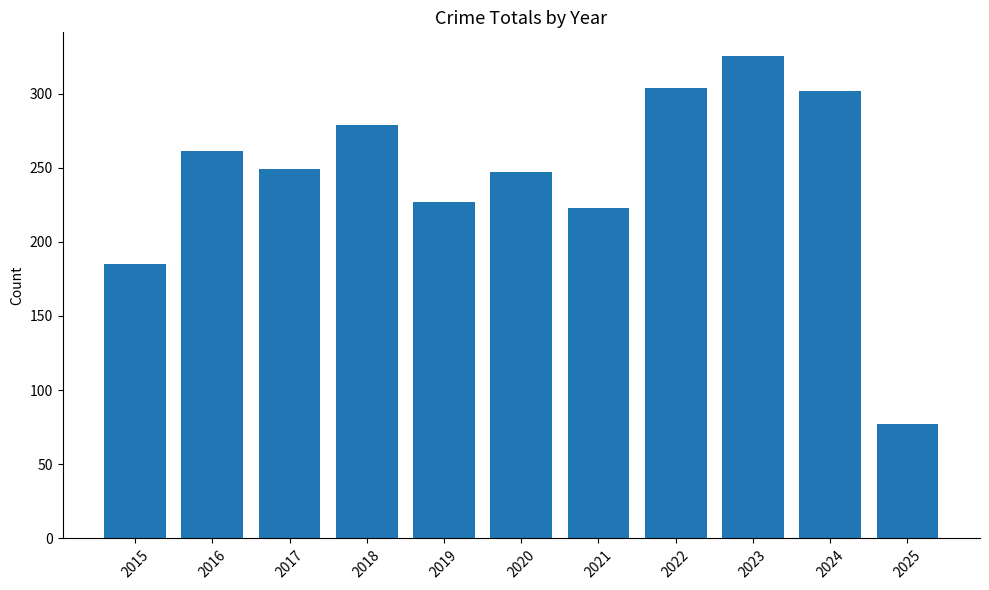

The value at 2024 is 196. True or false?

False